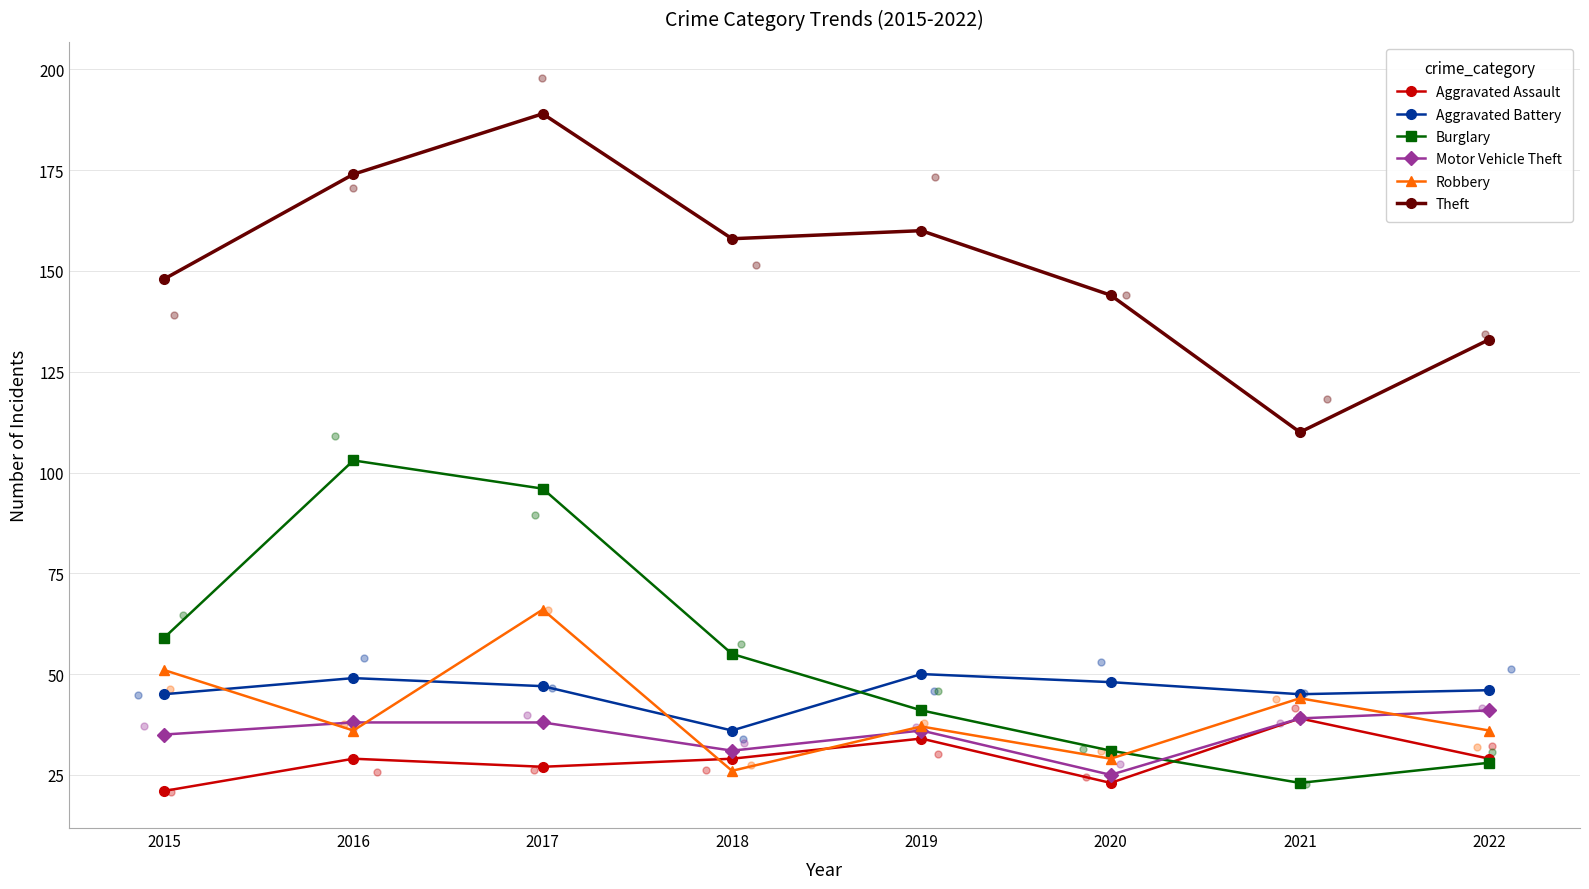

At how many categories does at least one series exceed 64?

8